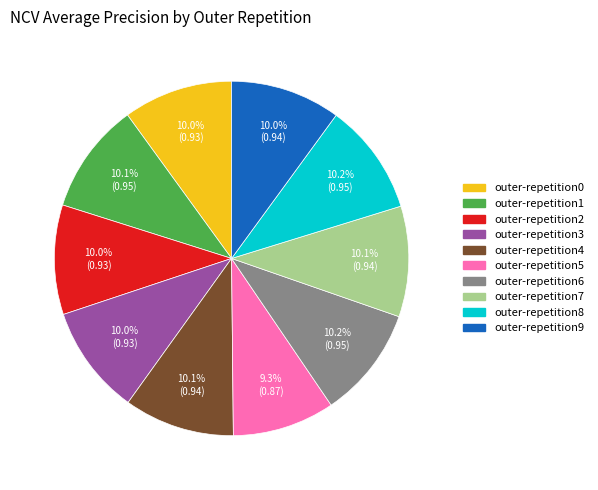

Which category has the smallest portion of the pie?

outer-repetition5